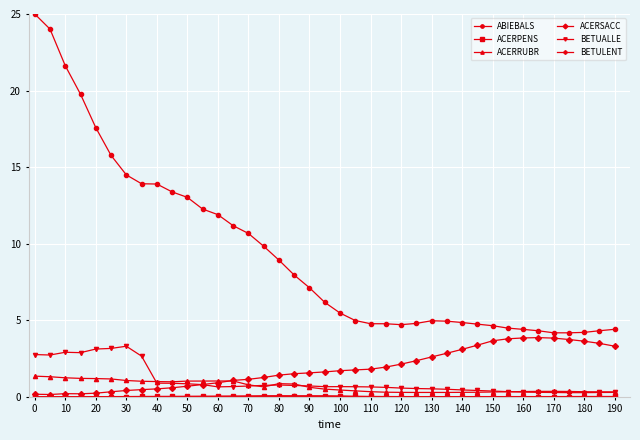

Which series has the largest total across all categories?

ABIEBALS